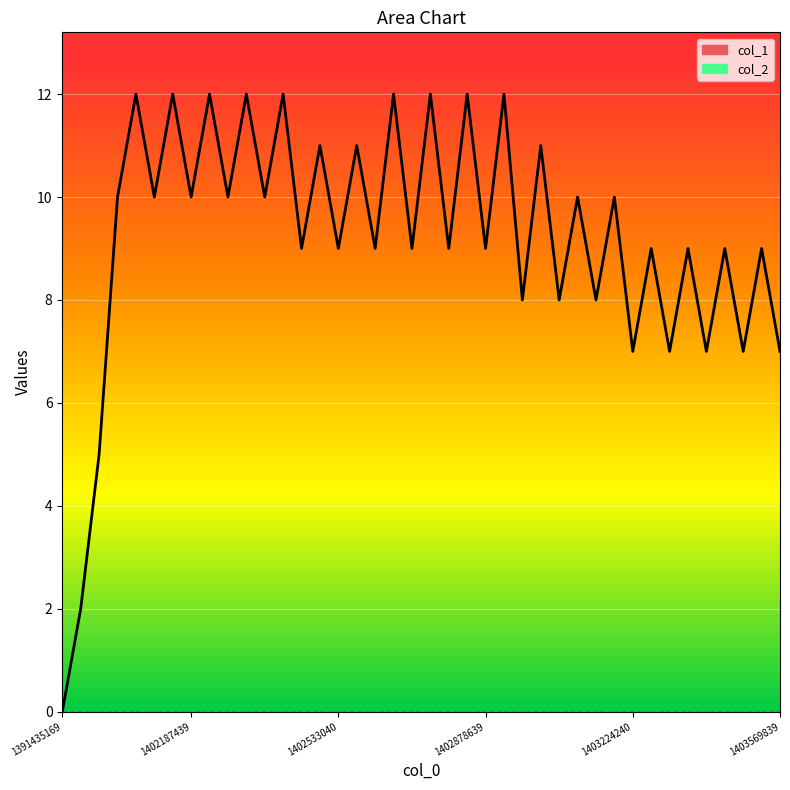

How many categories are shown in the chart?

40